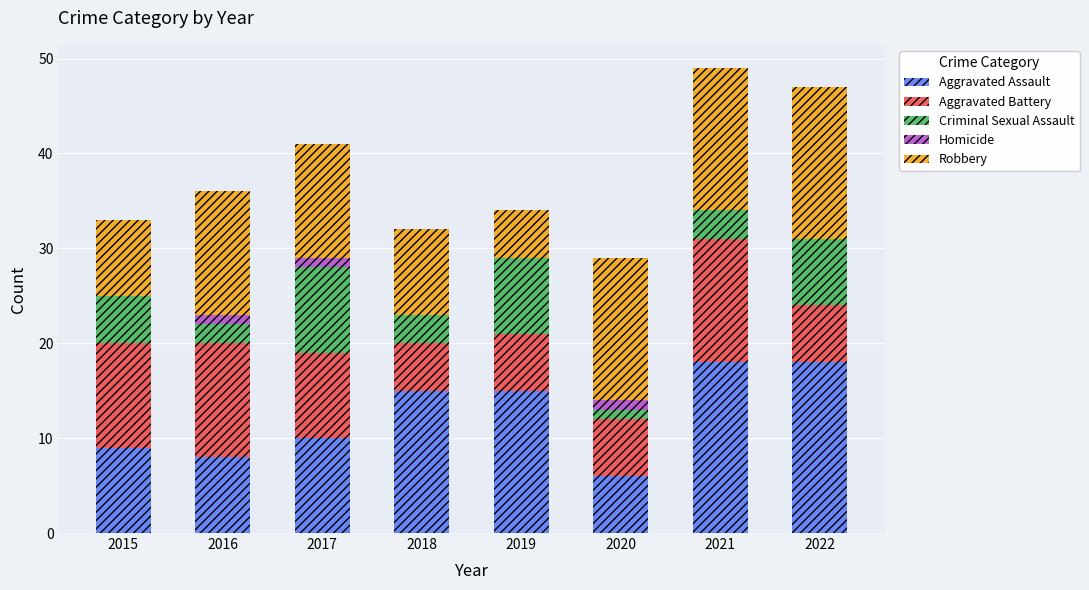

What is the highest value of the Aggravated Assault series?

18